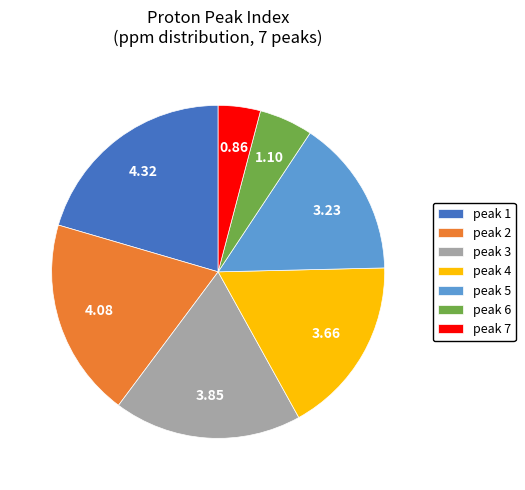

Is there a majority slice in this chart?

No